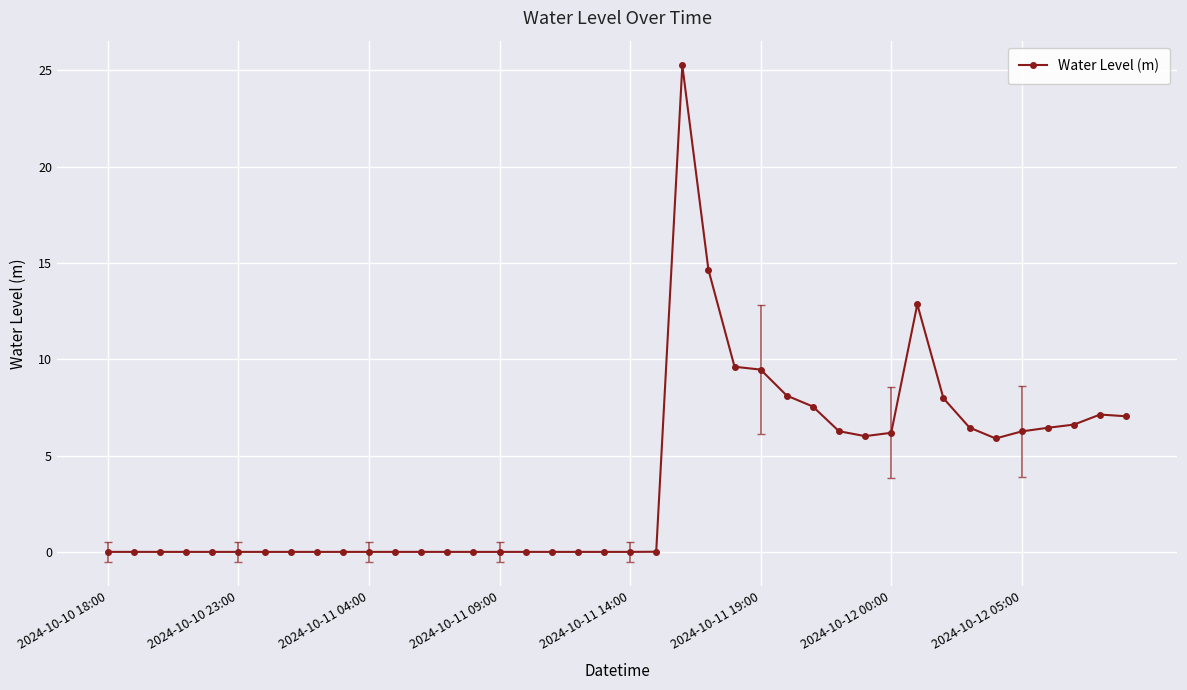

How many series are shown in this chart?

1